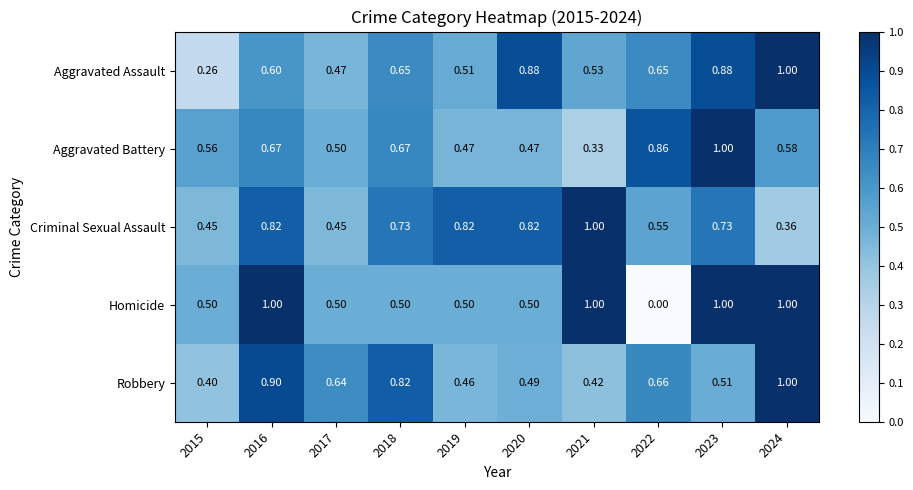

Between 2019 and 2023, which series saw the biggest shift?

Aggravated Battery